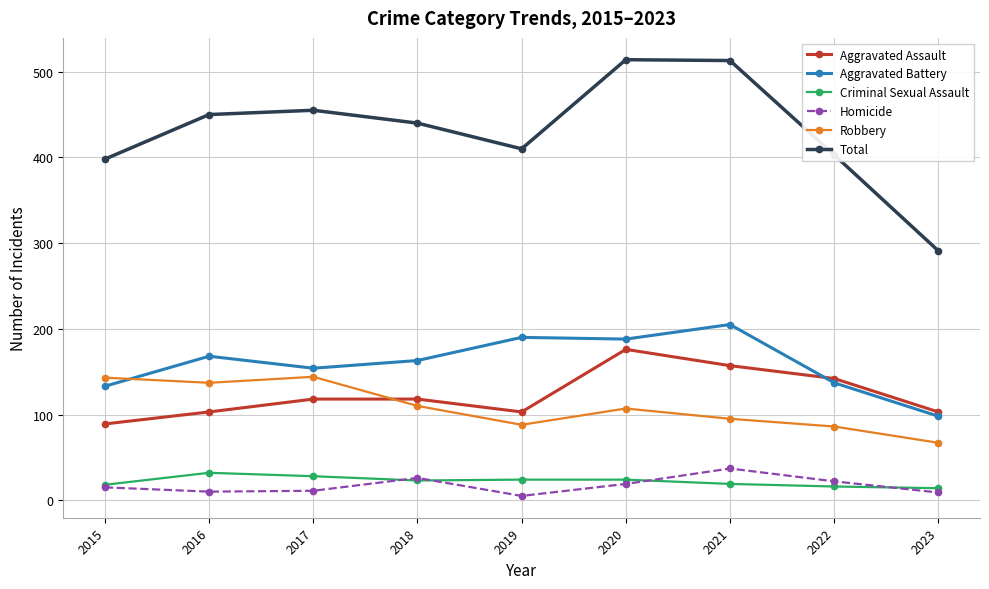

True or false: Robbery and Criminal Sexual Assault intersect in this chart.

False